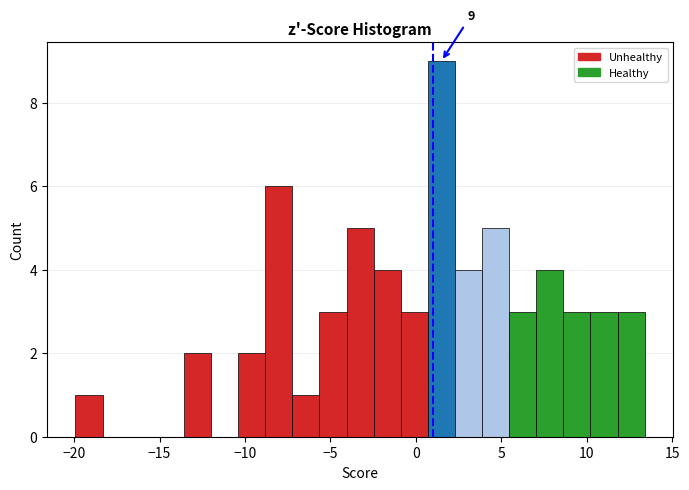

Read against the x-axis, roughly where is the centre of the tallest bar?

1.5